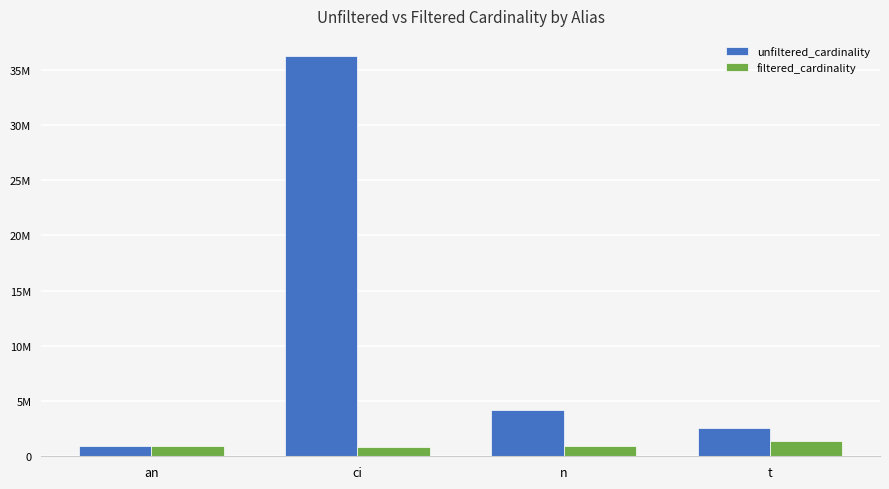

Which category has the highest value across all series?

ci